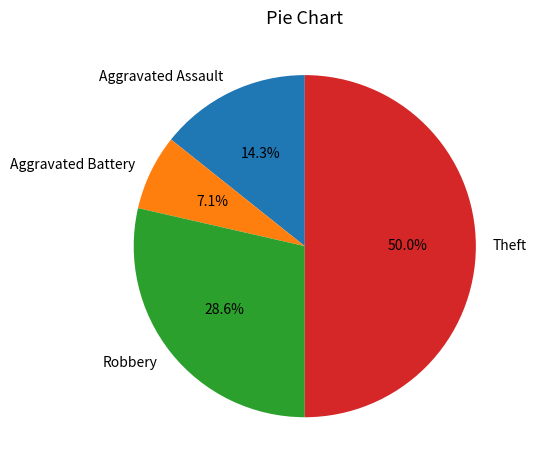

To the nearest percent, what percentage of the pie is Robbery?

29%